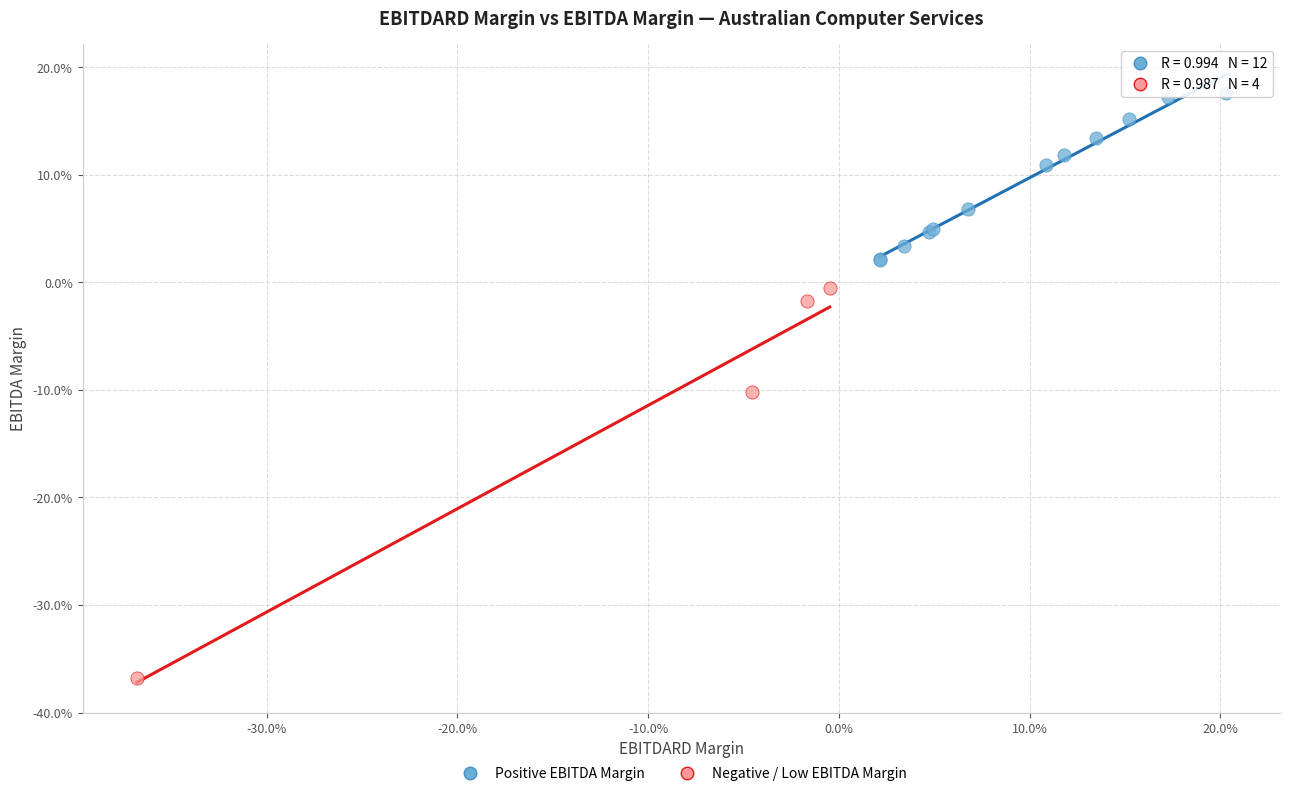

What are all the series names shown in the legend?

Positive EBITDA Margin, Negative / Low EBITDA Margin